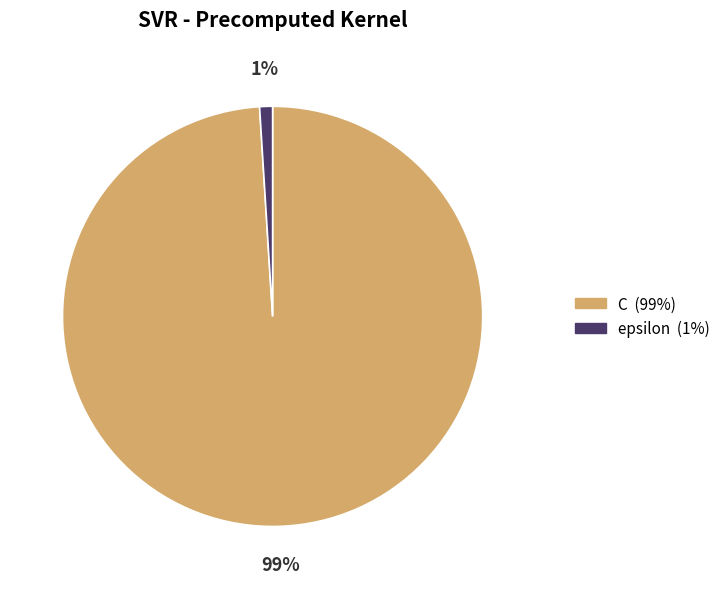

Is it true that C is 89% of the pie?

False